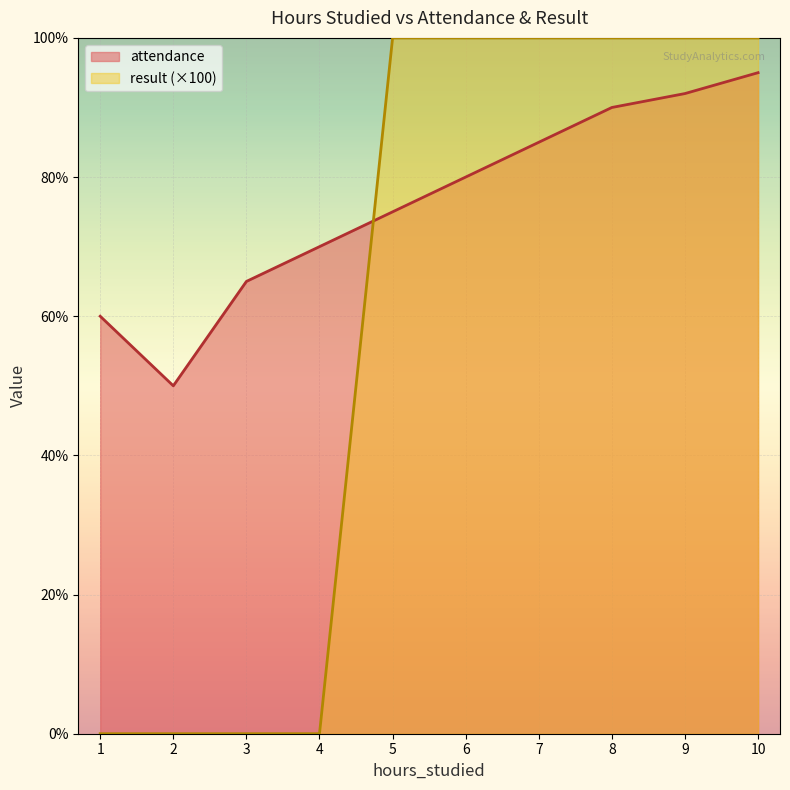

Between which two adjacent categories do result and attendance first intersect?

4 and 5